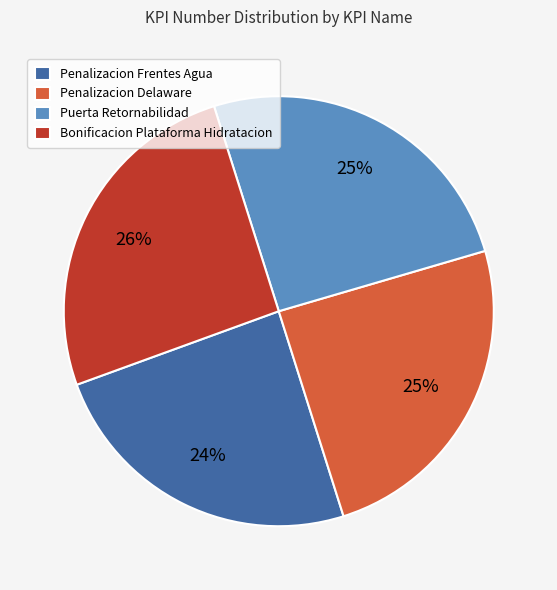

Between Penalizacion Delaware and Bonificacion Plataforma Hidratacion, which is larger?

Bonificacion Plataforma Hidratacion